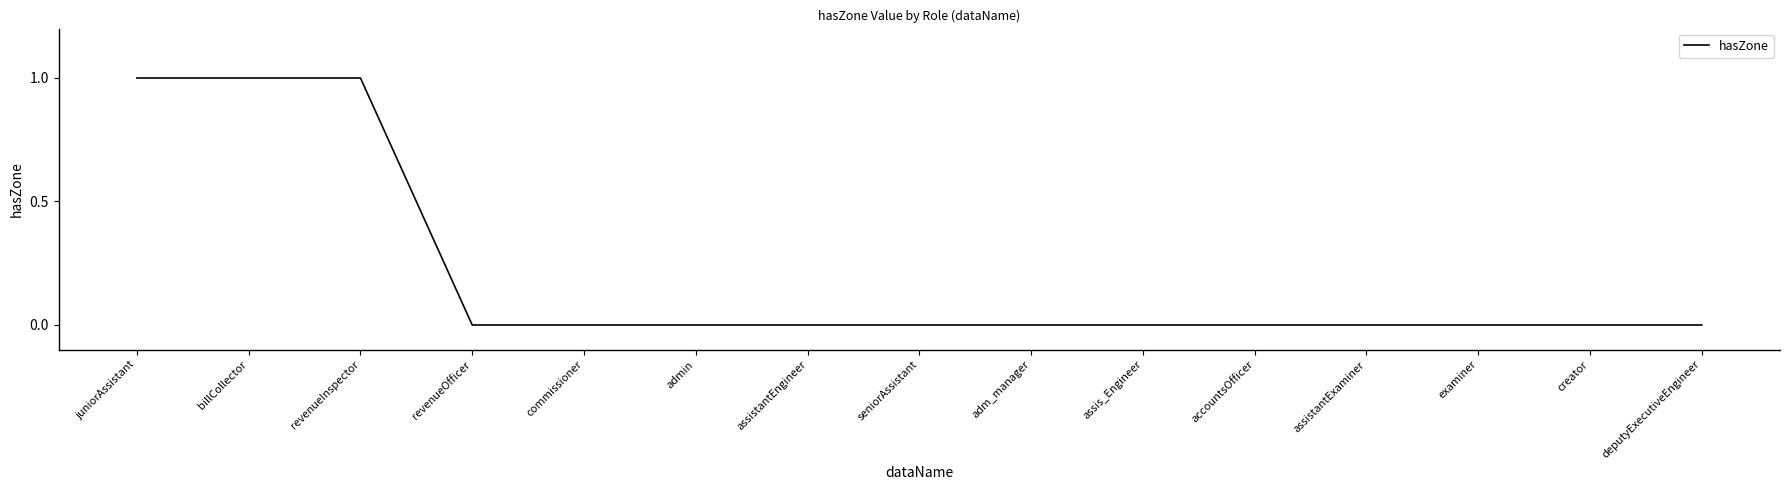

What position from the left is revenueInspector?

3